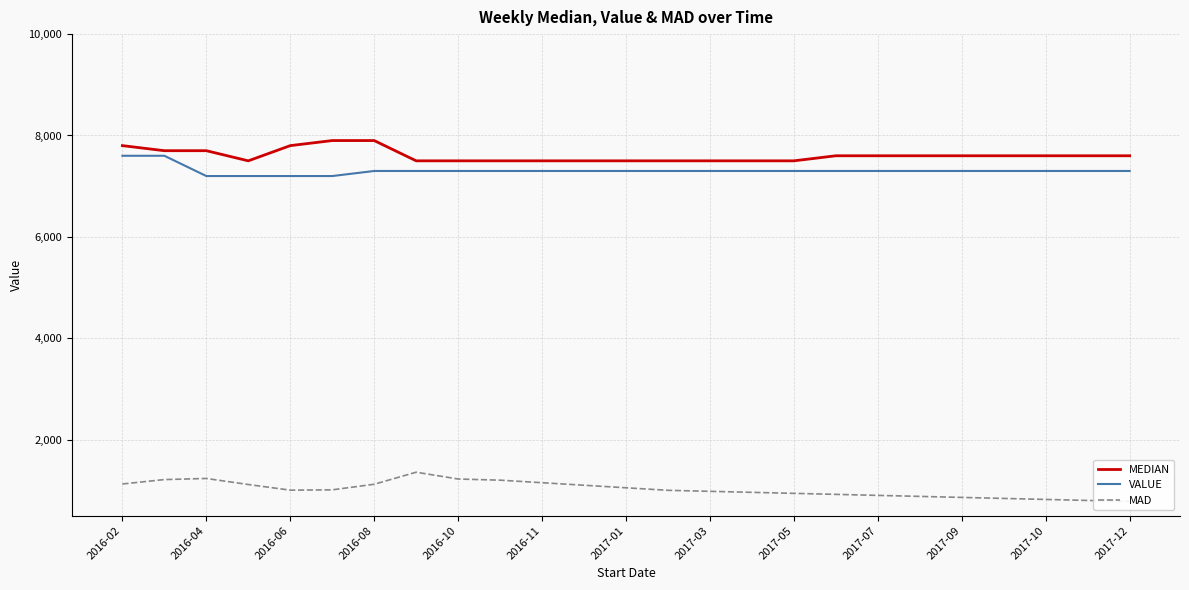

Between 2017-12 and 15, which series saw the biggest shift?

MAD